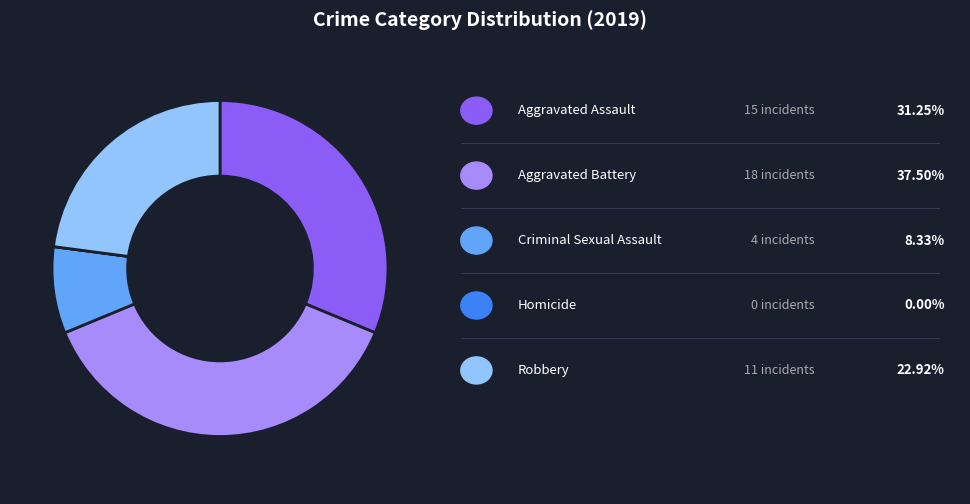

Is there a majority slice in this chart?

No